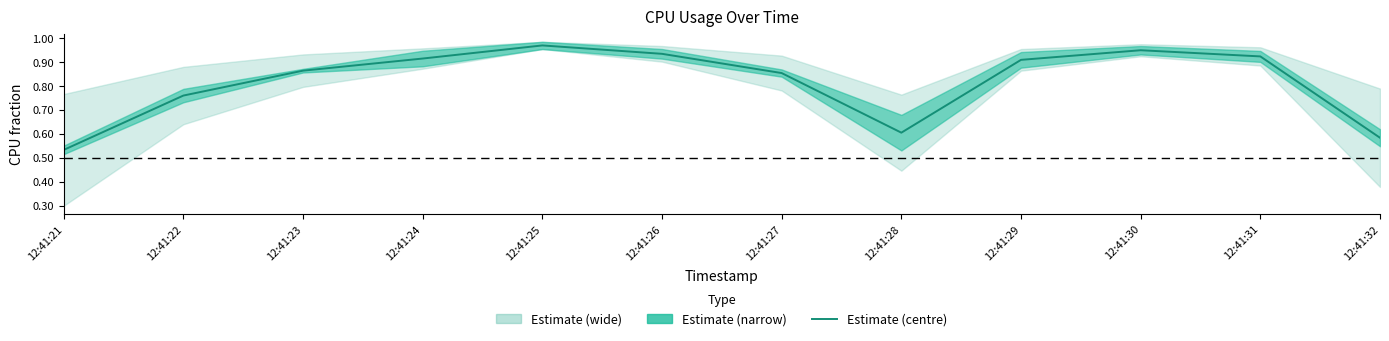

True or false: the data shows 0.9 at 12:41:29.

True